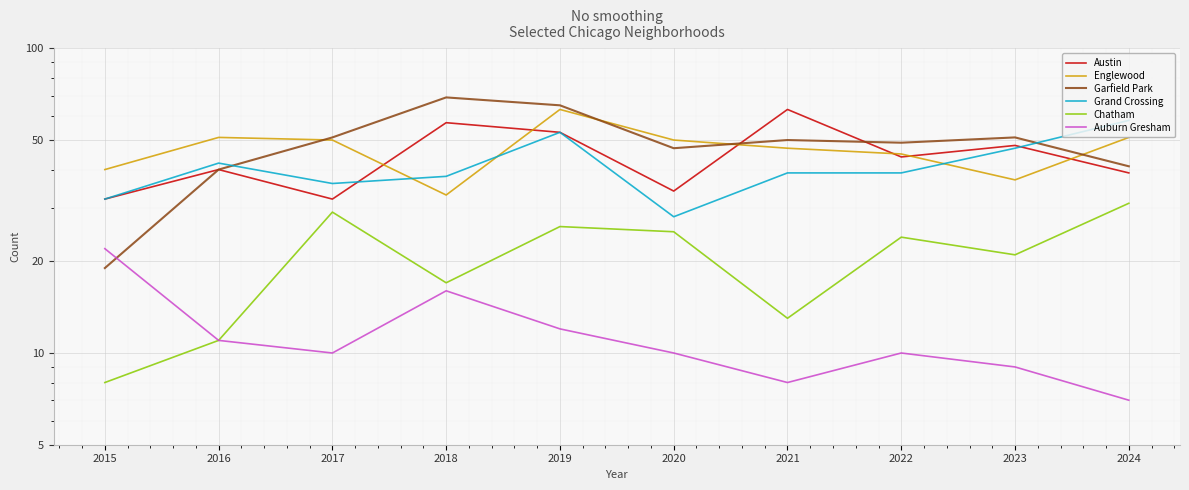

Is it true that Austin equals 32 at 2015?

True